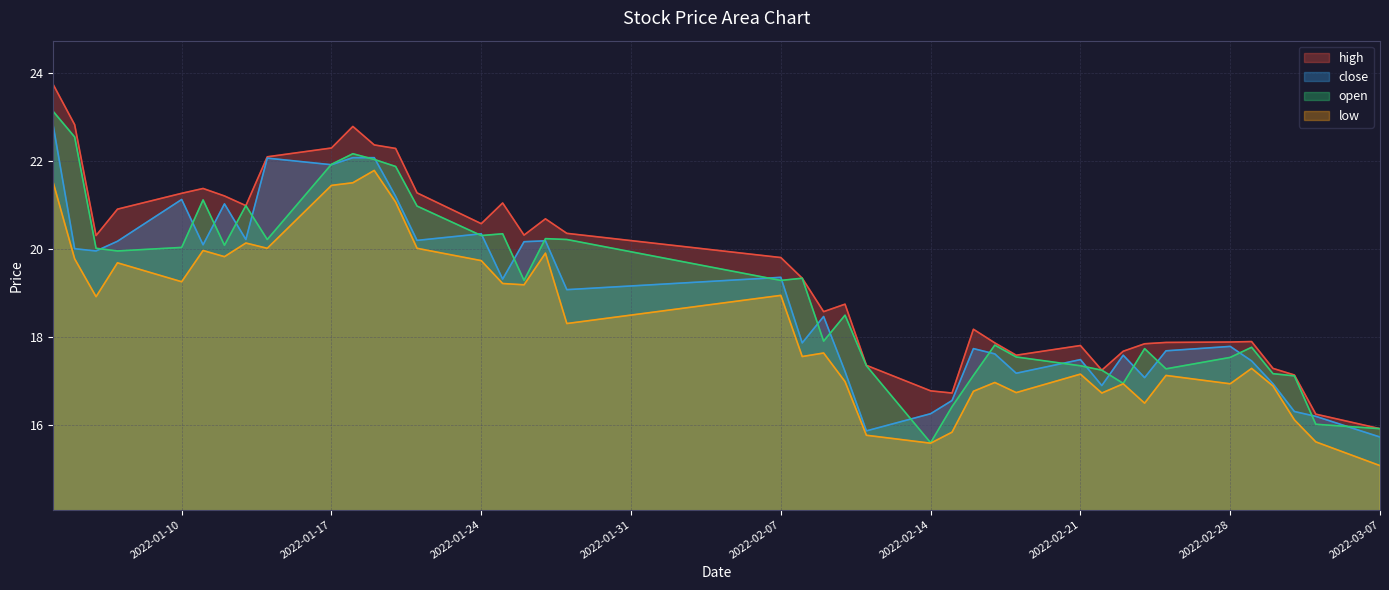

What is the label of the 37th point from the left?

2022-03-02